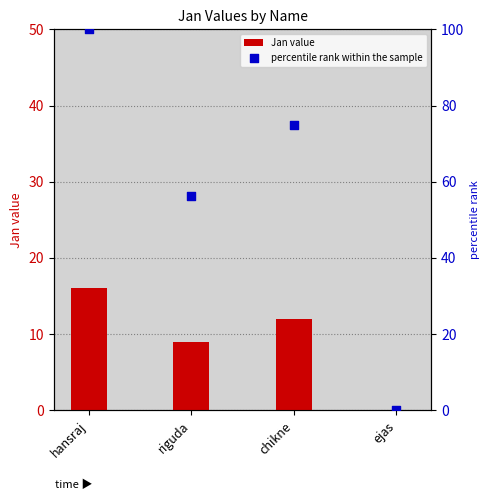

At how many categories does at least one series exceed 68?

2